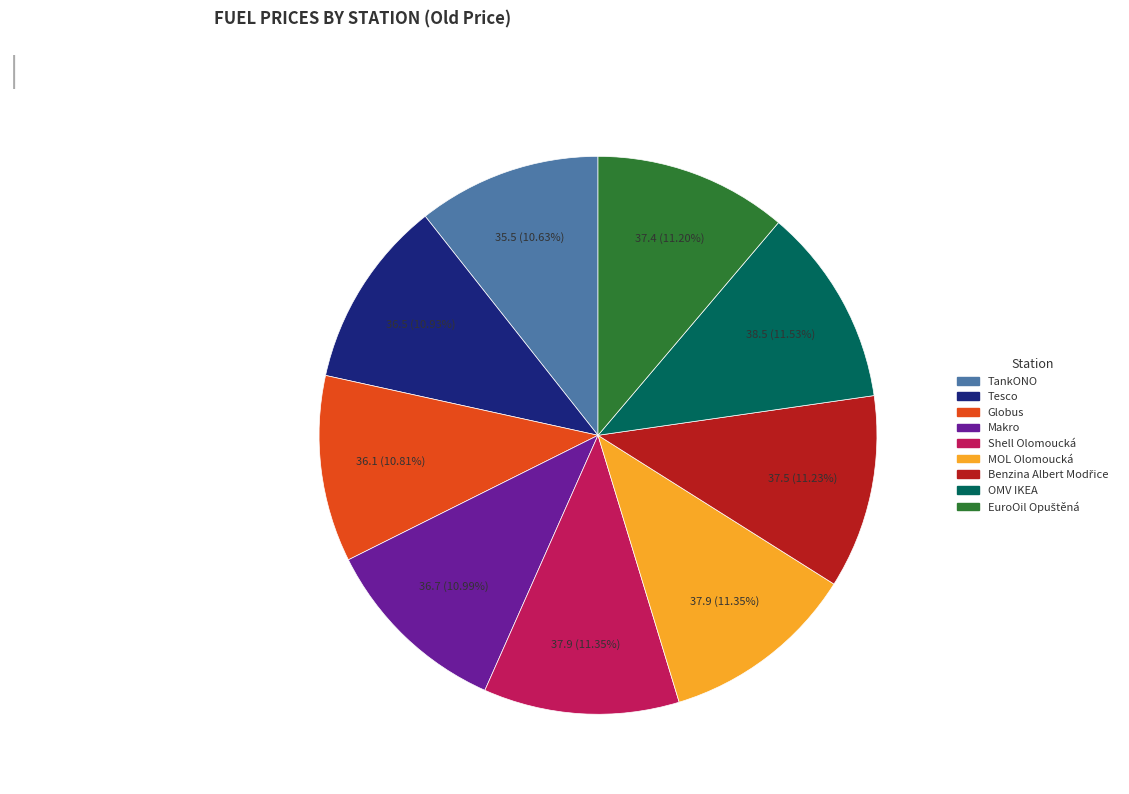

Approximately how many times larger is the value at MOL Olomoucká compared to Tesco?

1.0